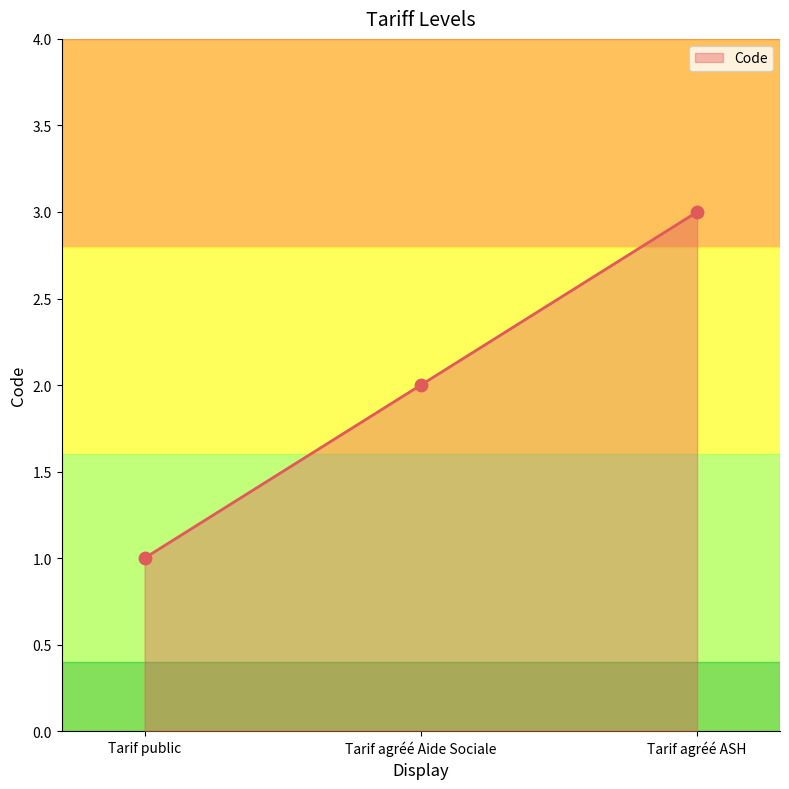

What is the change in value from Tarif agréé Aide Sociale to Tarif agréé ASH?

+1